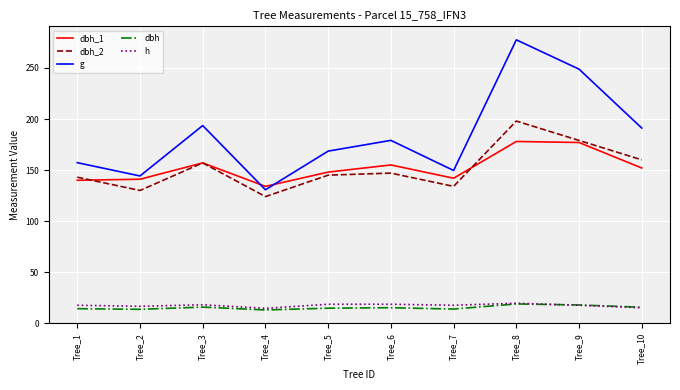

What is the sum of all dbh values?

152.1